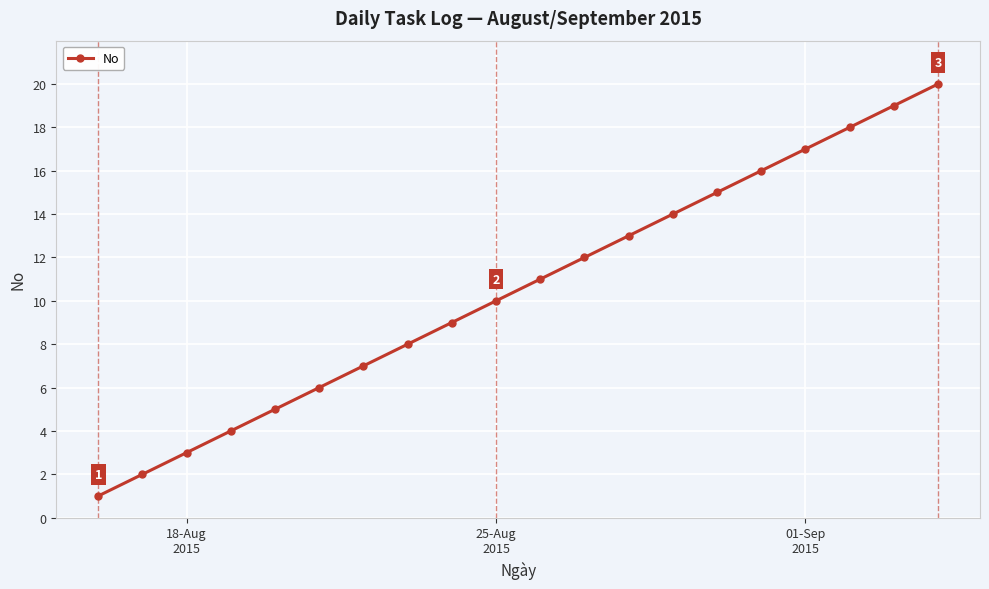

How many values are below 11?

10